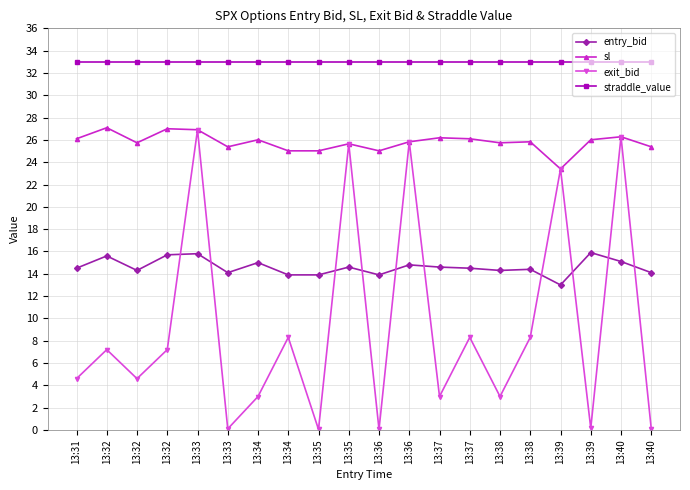

Is this an area chart (filled region under the line)?

No